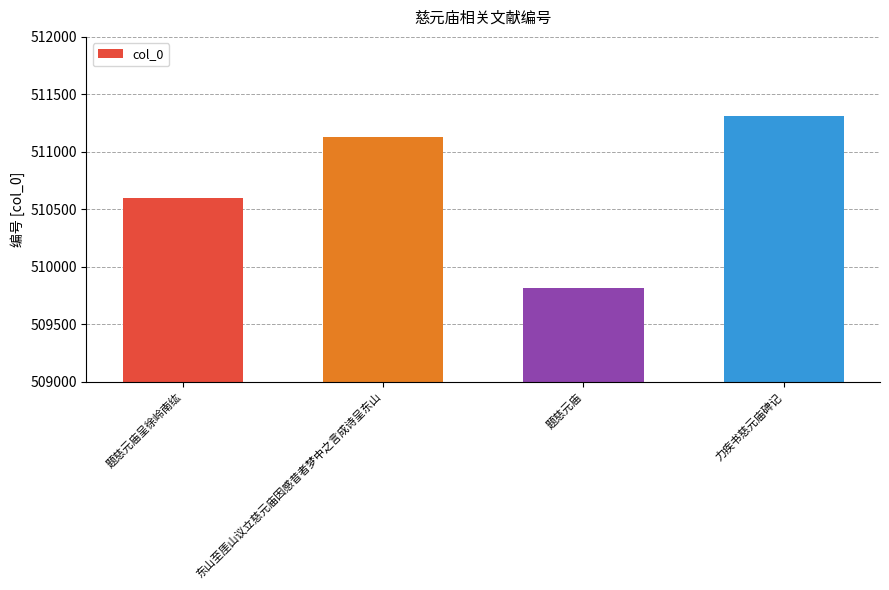

What is the ratio of the value at 力疾书慈元庙碑记 to the value at 题慈元庙呈徐岭南纮?

1.0